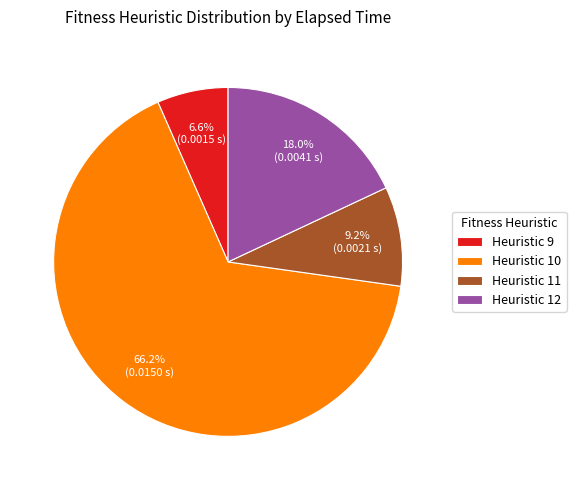

Does any single category account for the majority?

Yes